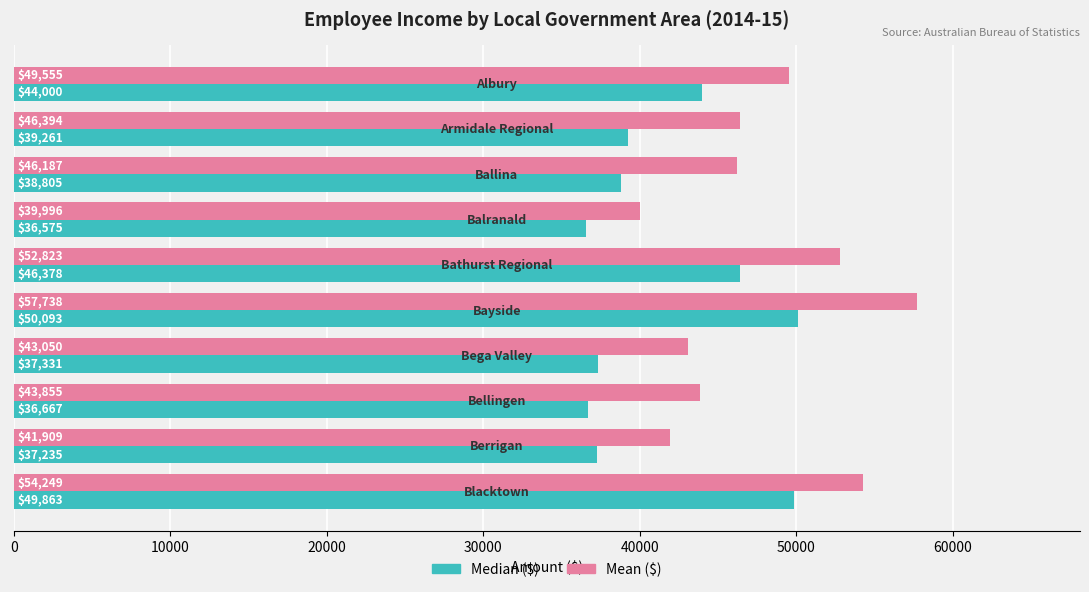

Which series has the widest spread of values?

Mean ($)